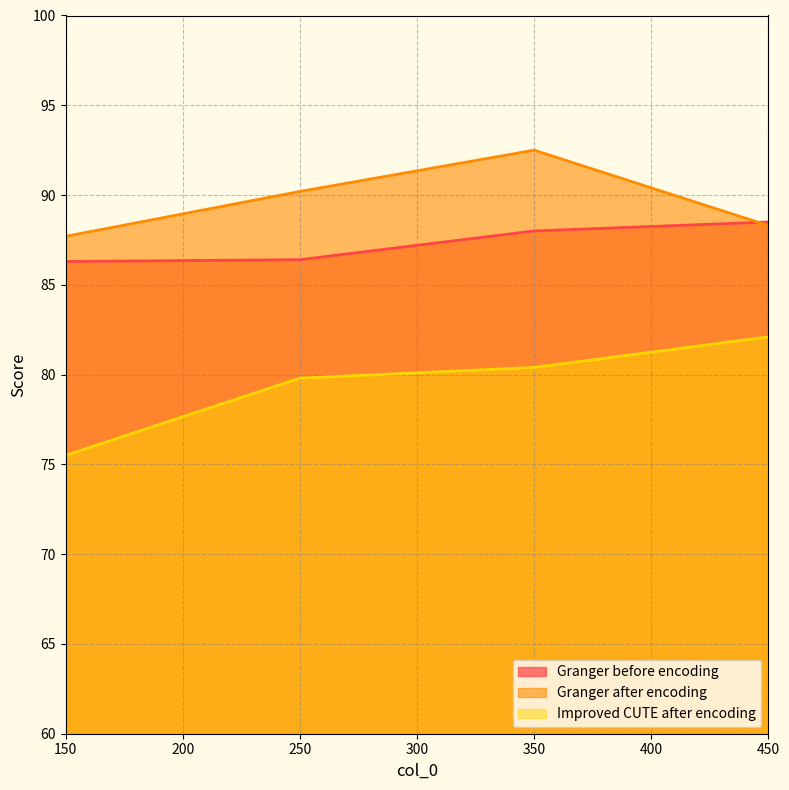

How many lines are shown in the chart?

3